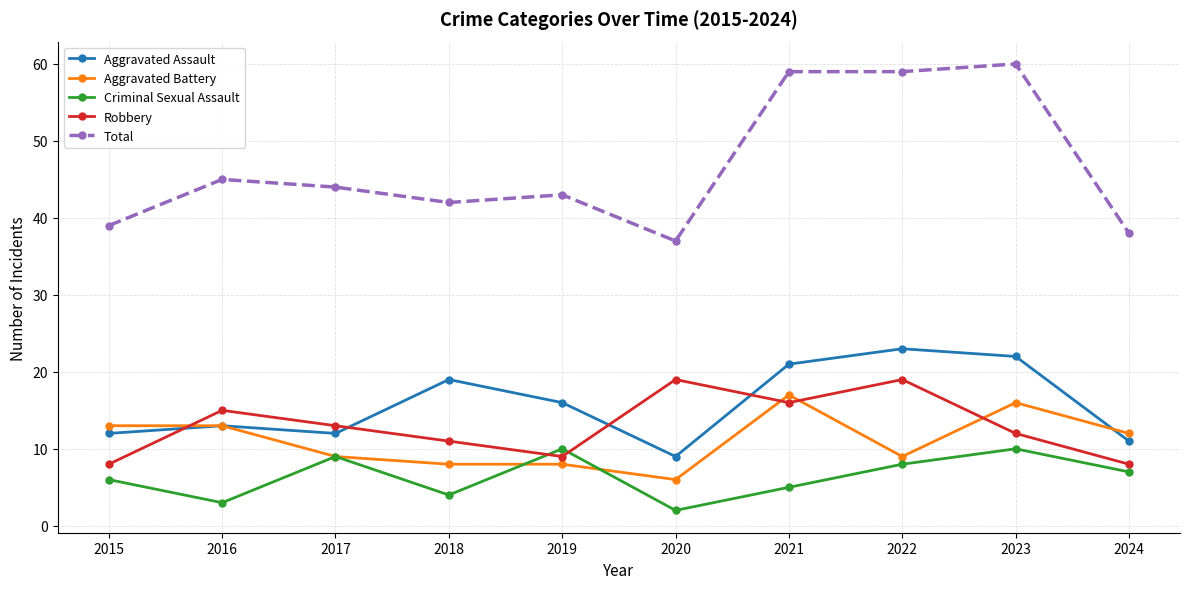

How many data points does each series have?

10